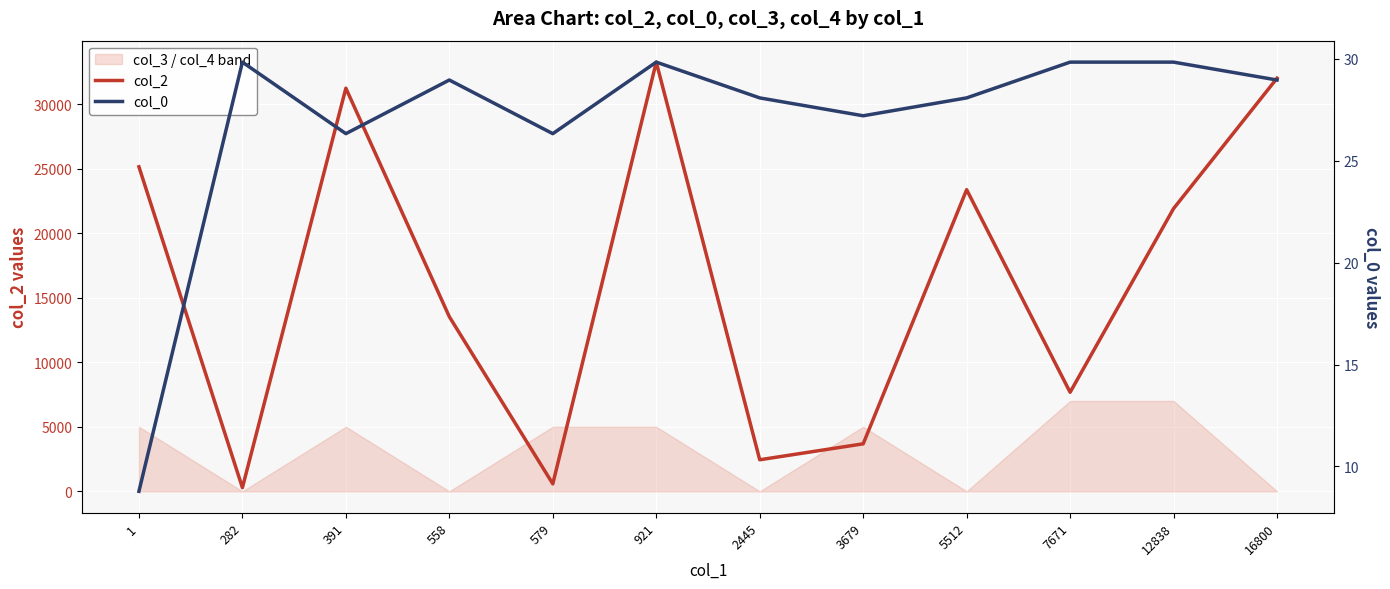

True or false: col_2 and col_0 intersect in this chart.

False